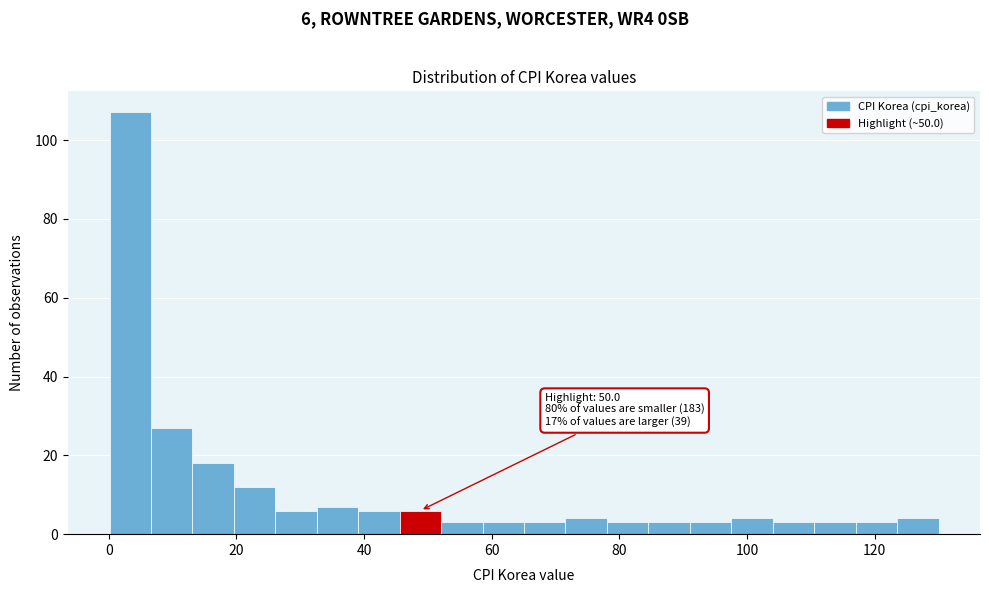

Read against the x-axis, roughly where is the centre of the tallest bar?

4